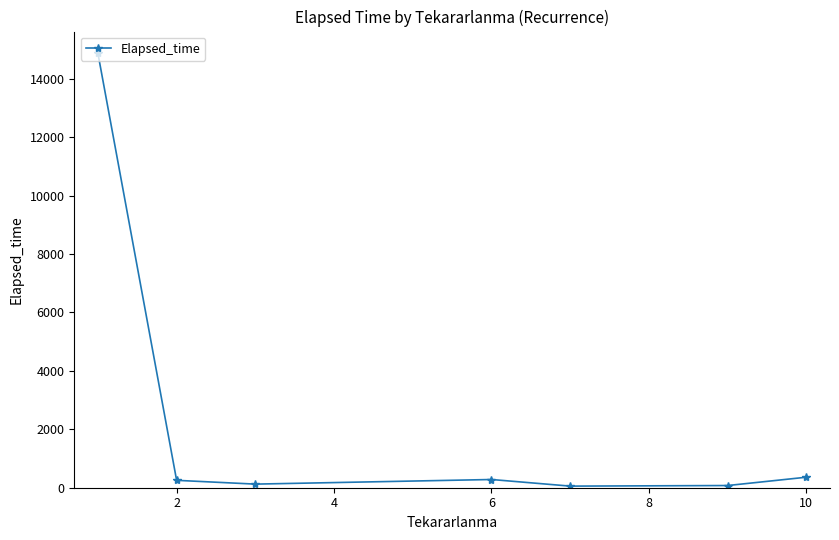

Count the number of data series in this chart.

1